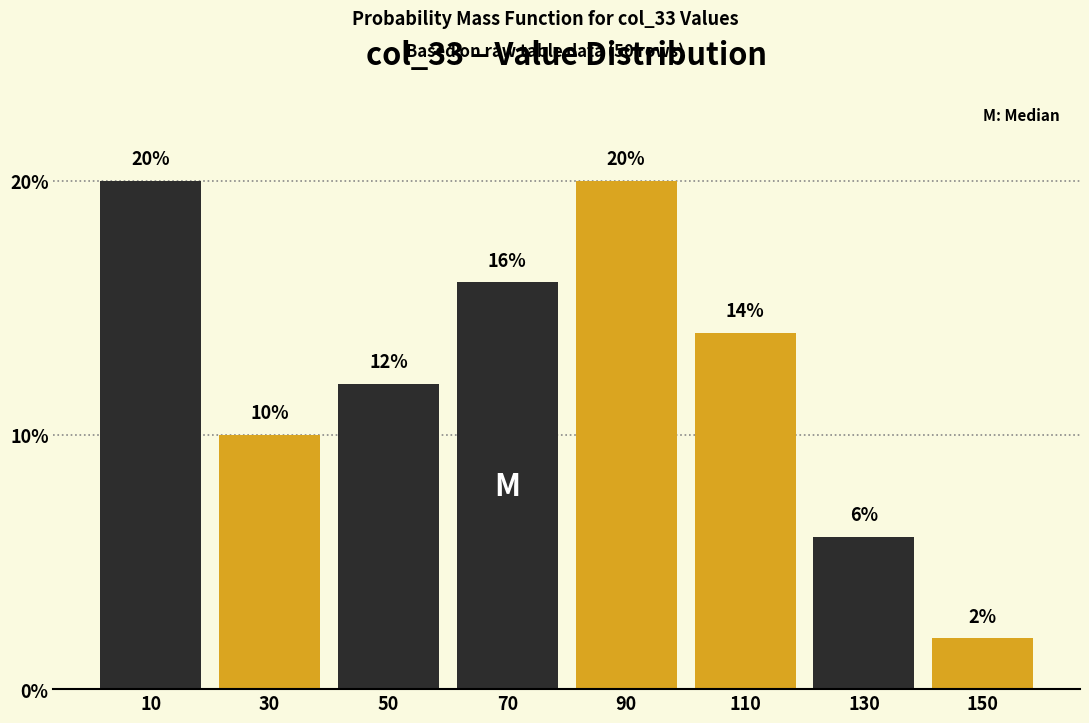

Reading left to right, list every bar in this chart as the range it spans on the x-axis followed by its height.

0 to 20: 20
20 to 40: 10
40 to 60: 12
60 to 80: 16
80 to 100: 20
100 to 120: 14
120 to 140: 6
140 to 160: 2